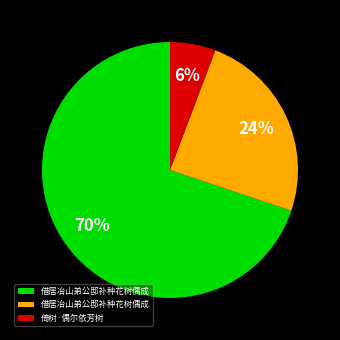

Does any single category account for the majority?

Yes